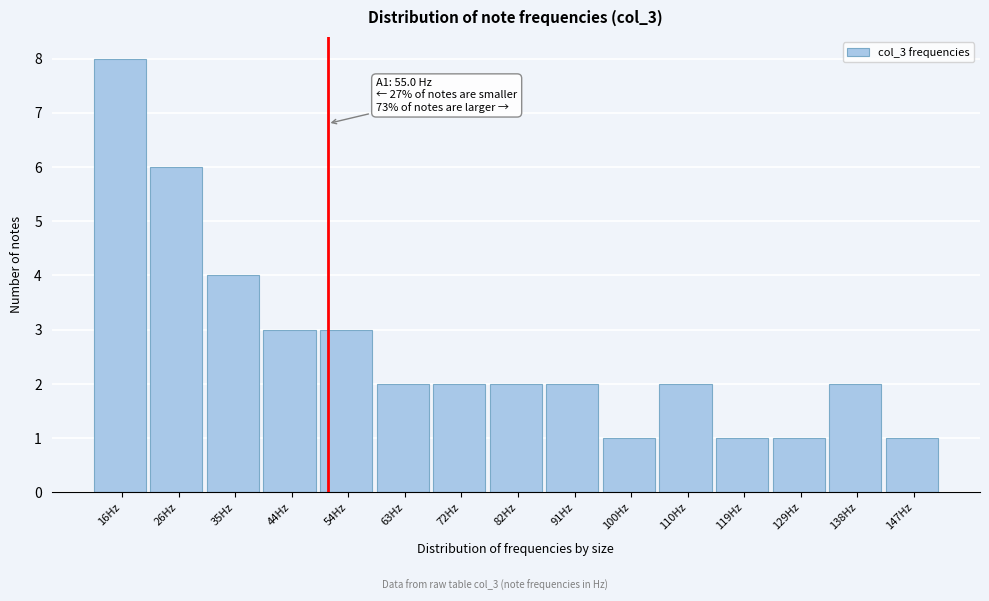

Reading left to right, extract all data points from this chart.

16Hz=8	26Hz=6	35Hz=4	44Hz=3	54Hz=3	63Hz=2	72Hz=2	82Hz=2	91Hz=2	100Hz=1	110Hz=2	119Hz=1	129Hz=1	138Hz=2	147Hz=1